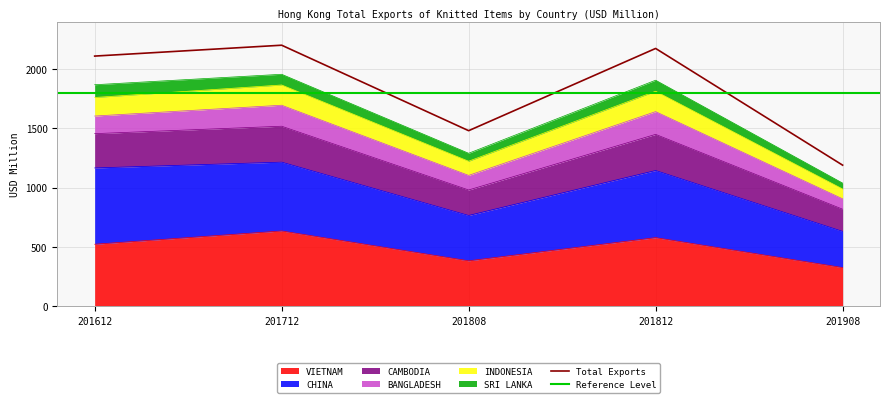

At which category does VIETNAM reach its first local valley?

201808